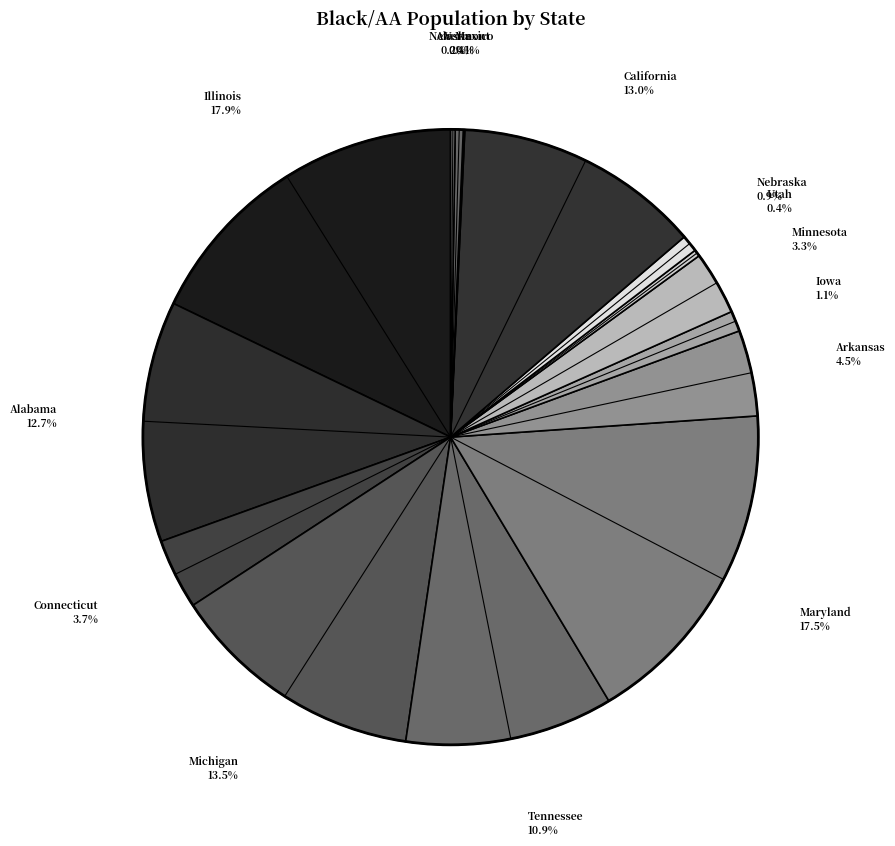

To the nearest percent, what percentage of the pie is Minnesota?

3%